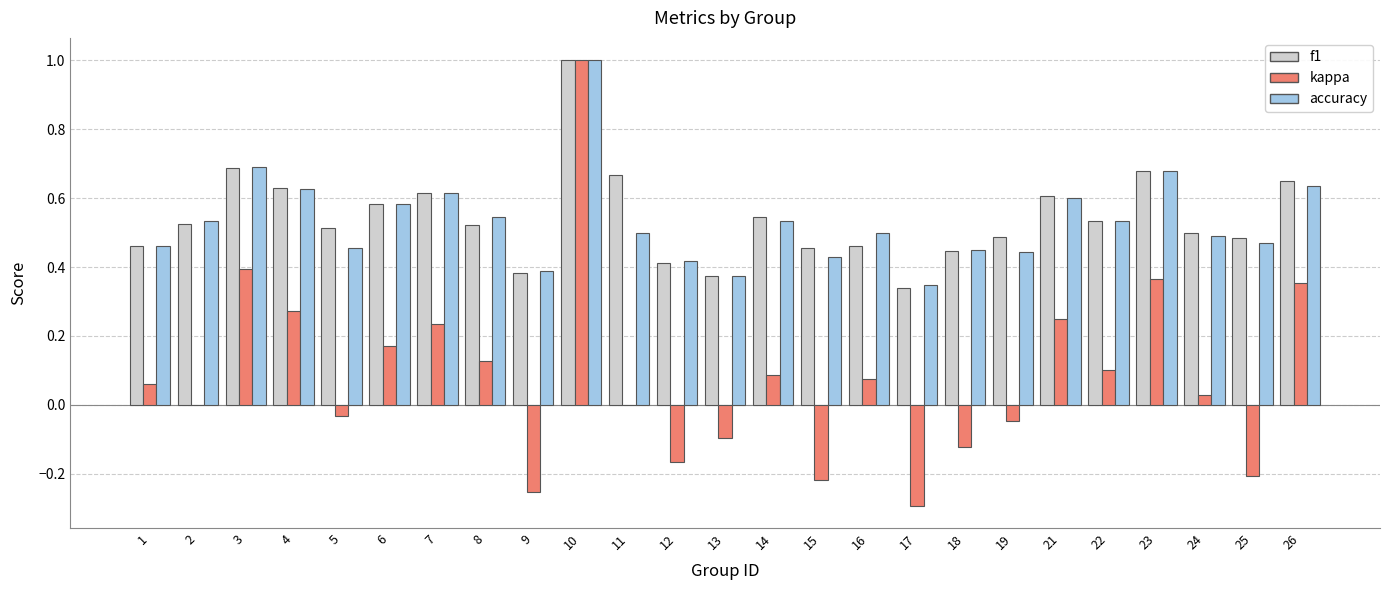

Is it true that f1 equals 0.5 at 14?

True